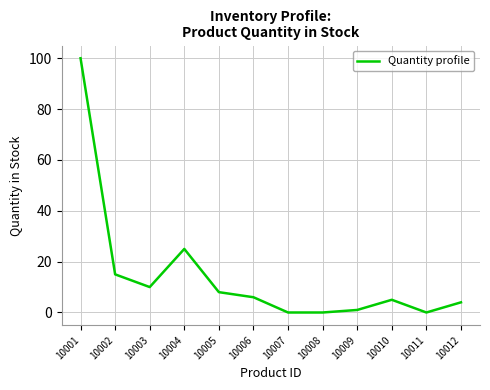

Which has a higher value, 10009 or 10012?

10012